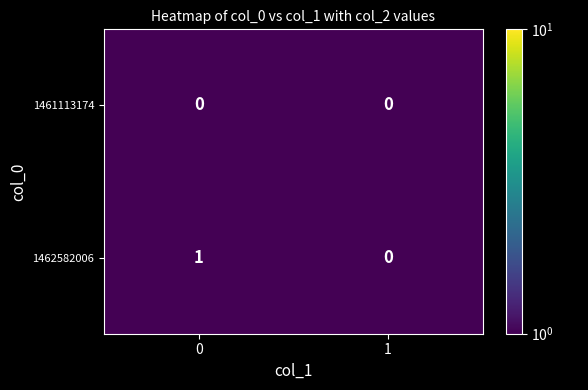

How many series are shown in this chart?

2